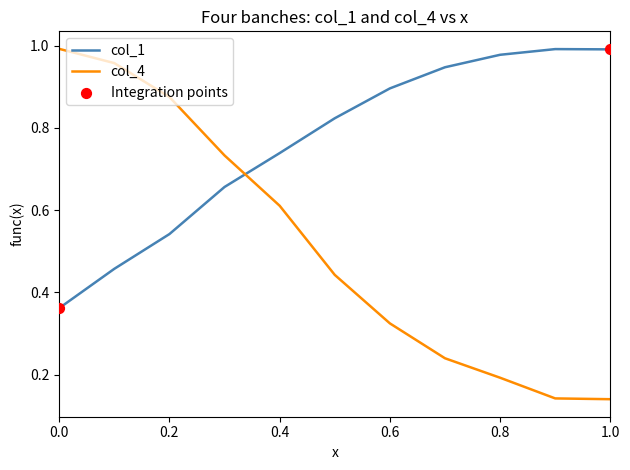

Rank the series by their average value, from highest to lowest.

col_1, col_4